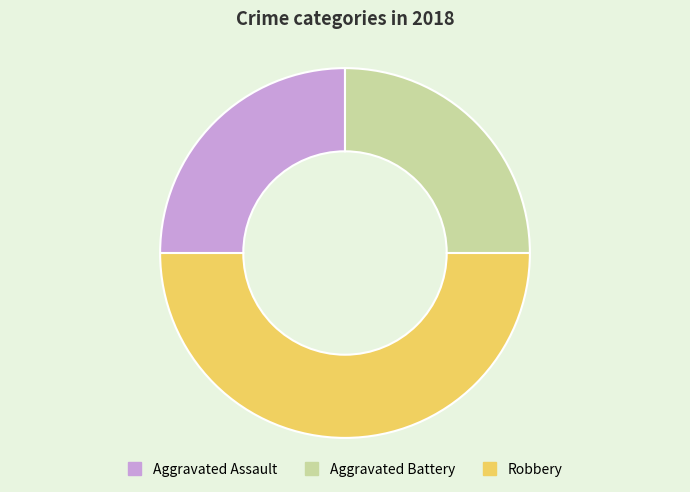

Does Aggravated Battery represent more than half of the total?

No